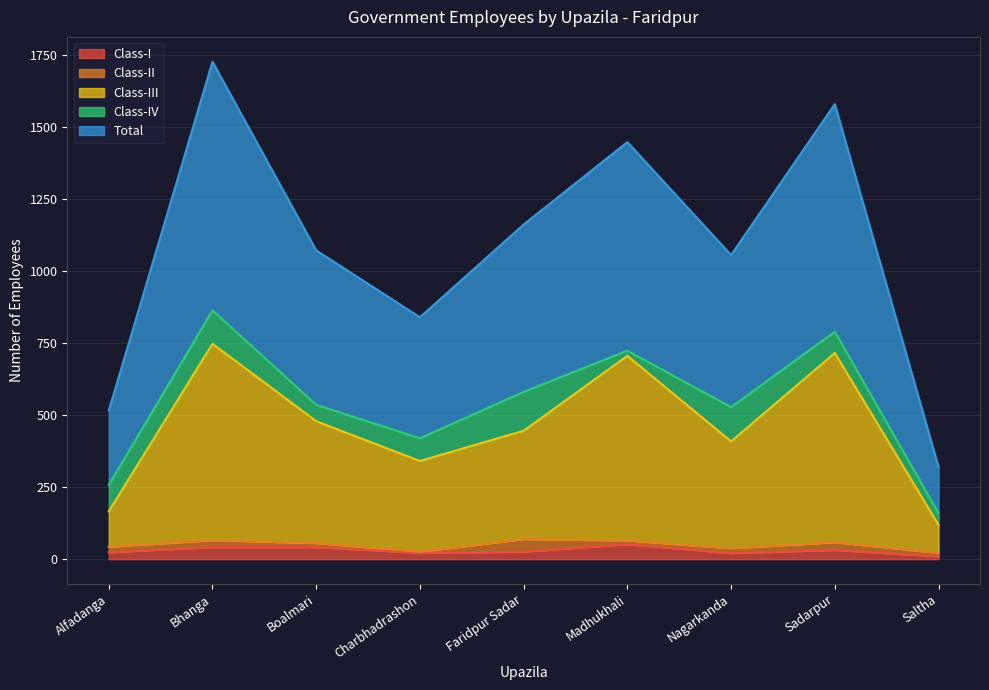

What is the maximum value for Class-I?

52